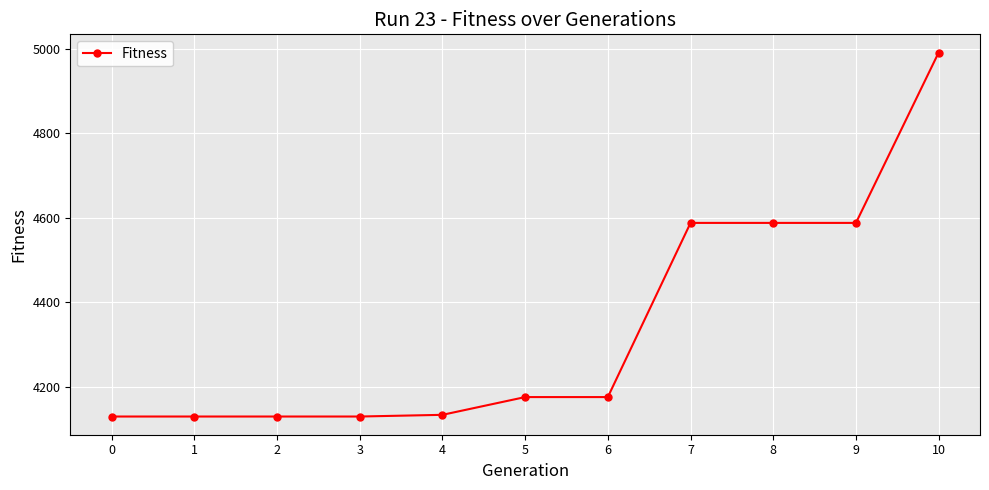

How many data points does each series have?

11